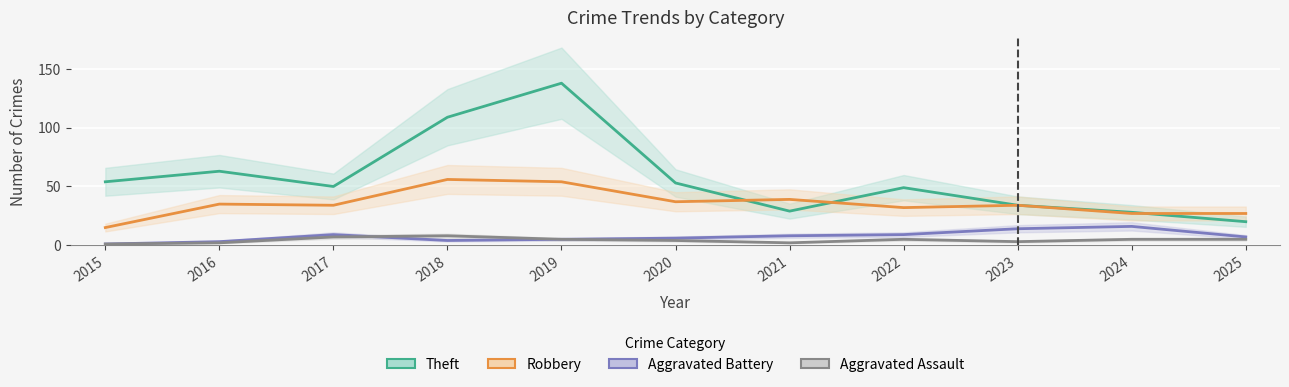

True or false: Aggravated Battery and Theft intersect in this chart.

False